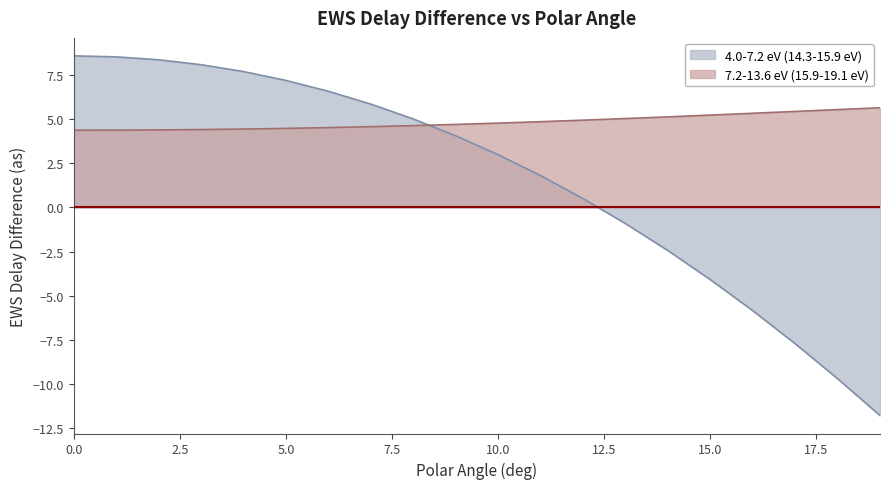

How many negative values does the 4.0-7.2 eV (14.3-15.9 eV) series have?

7